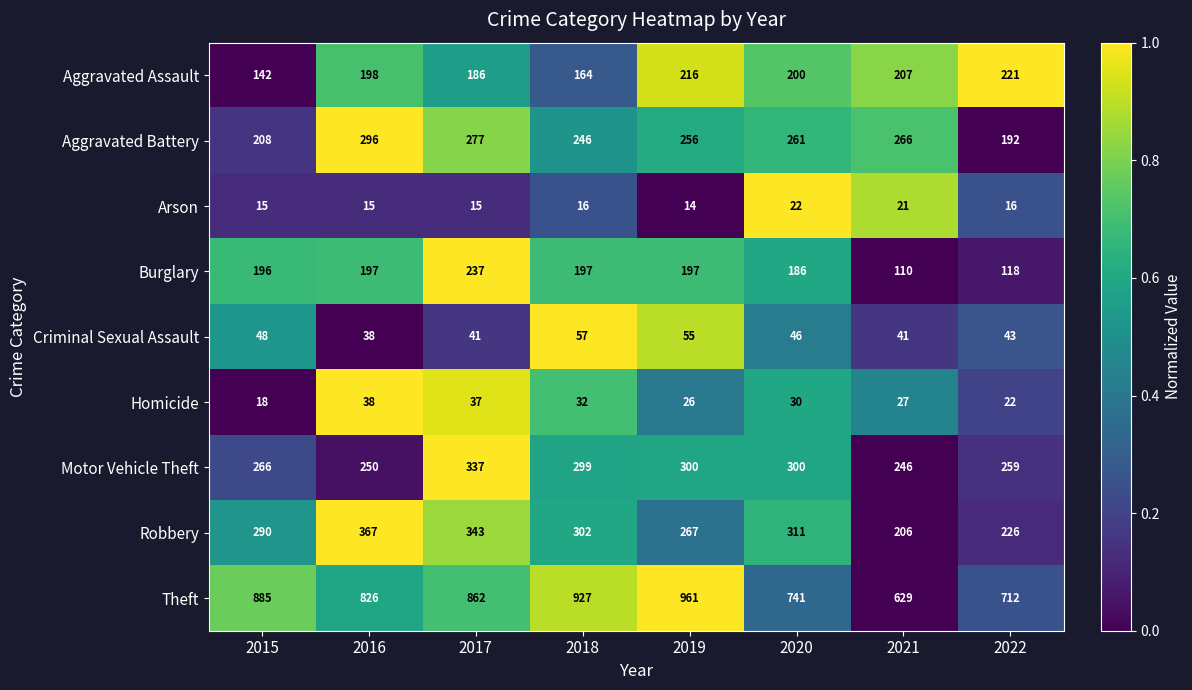

What is the average value of the Aggravated Assault series?

192